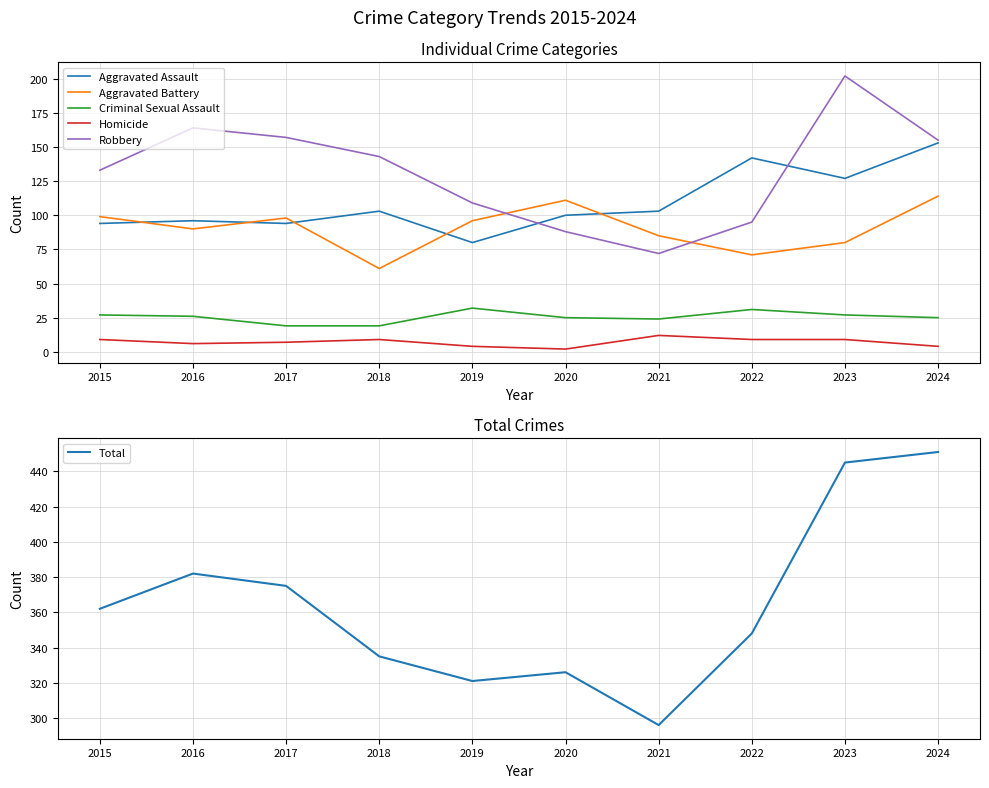

What is the highest value of the Criminal Sexual Assault series?

32